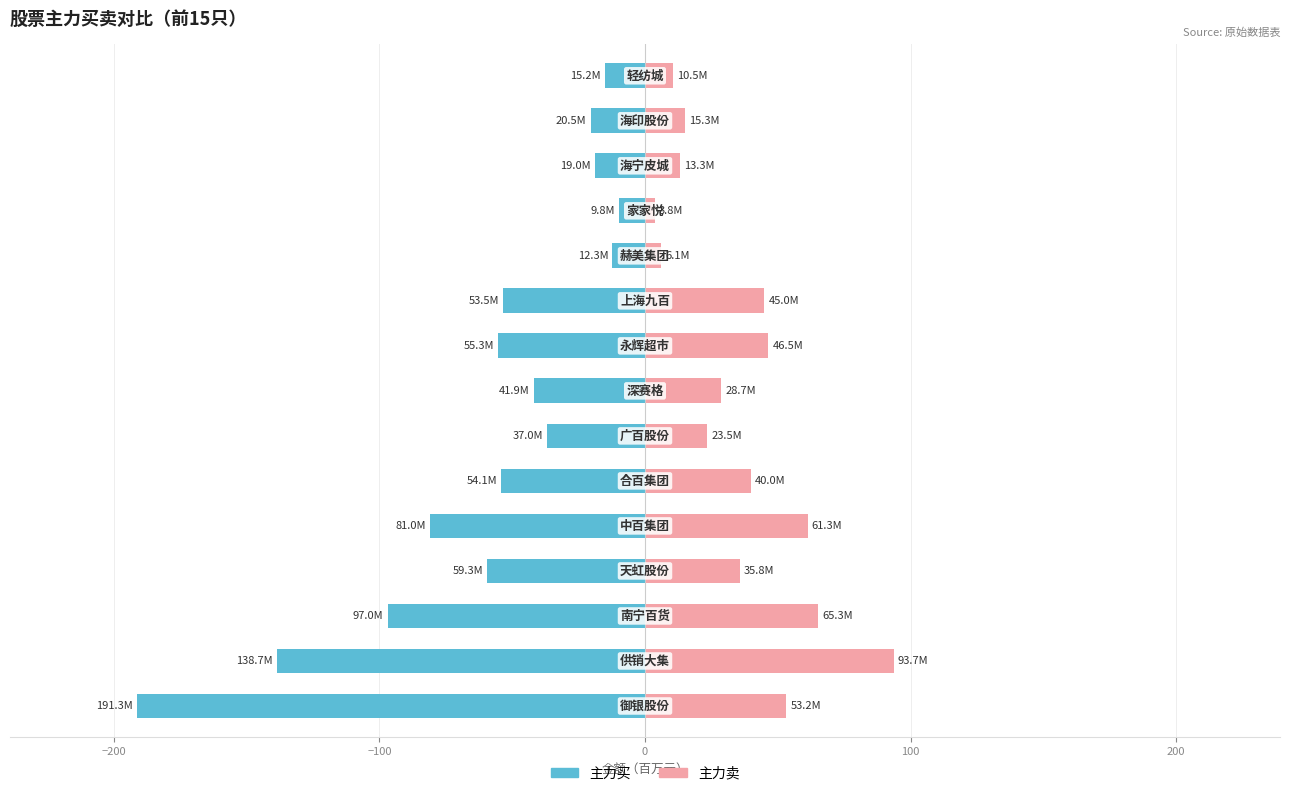

Between 200 and 13, which series saw the biggest shift?

主力买